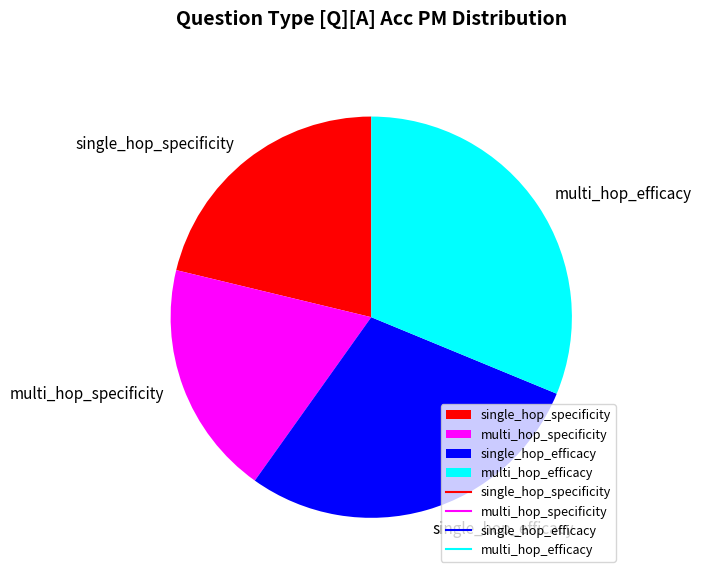

What is the largest slice in the pie chart?

multi_hop_efficacy